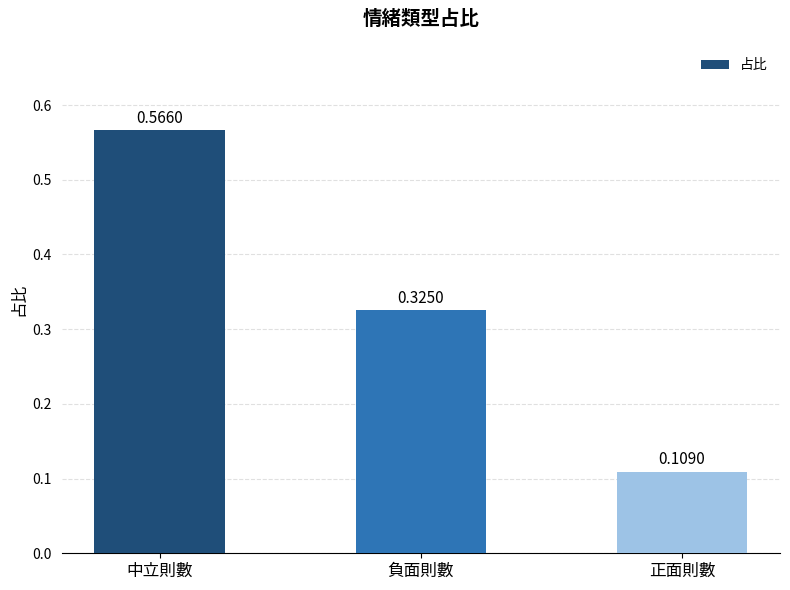

What is the sum of all values?

1.0